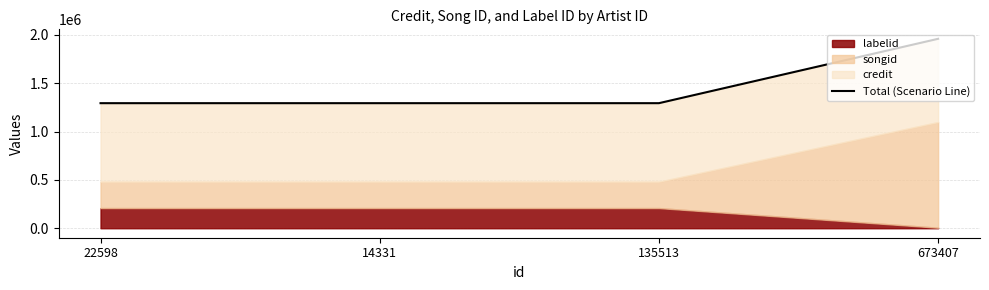

What is the label of the 1st point from the left?

22598